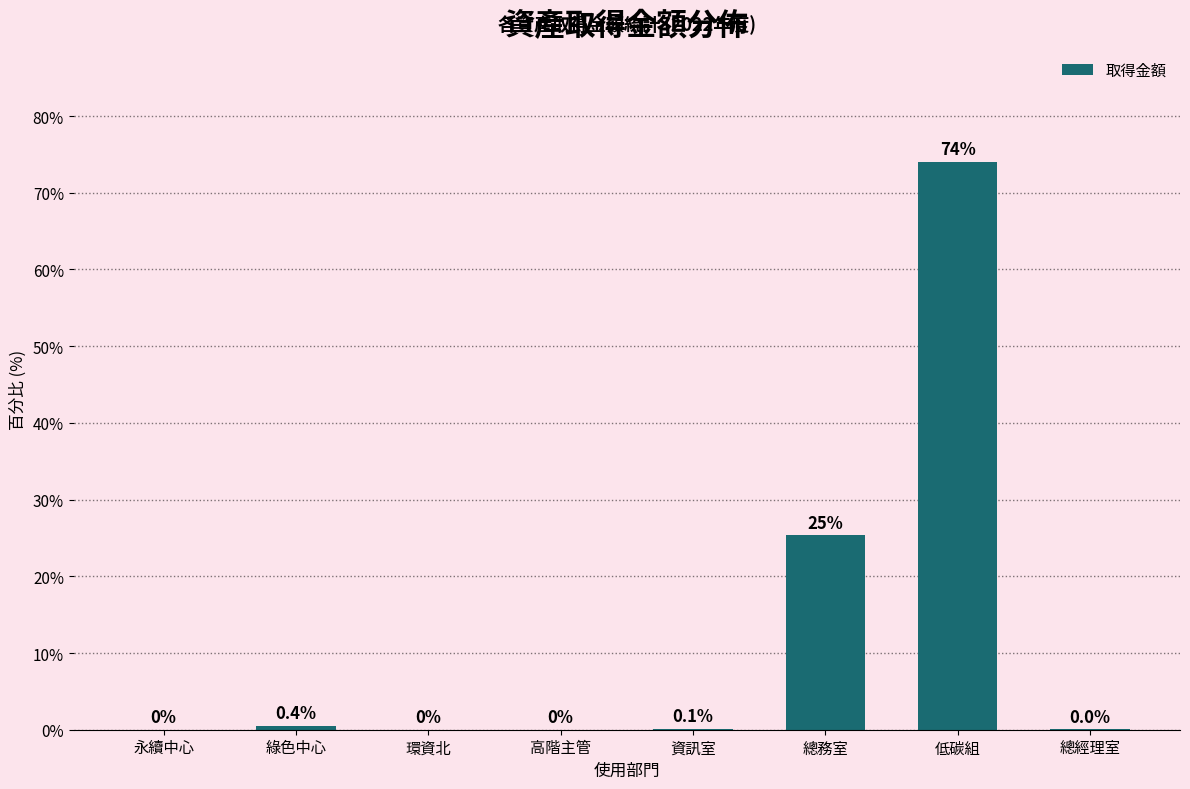

What is the difference between the values at 綠色中心 and 總務室?

24.9